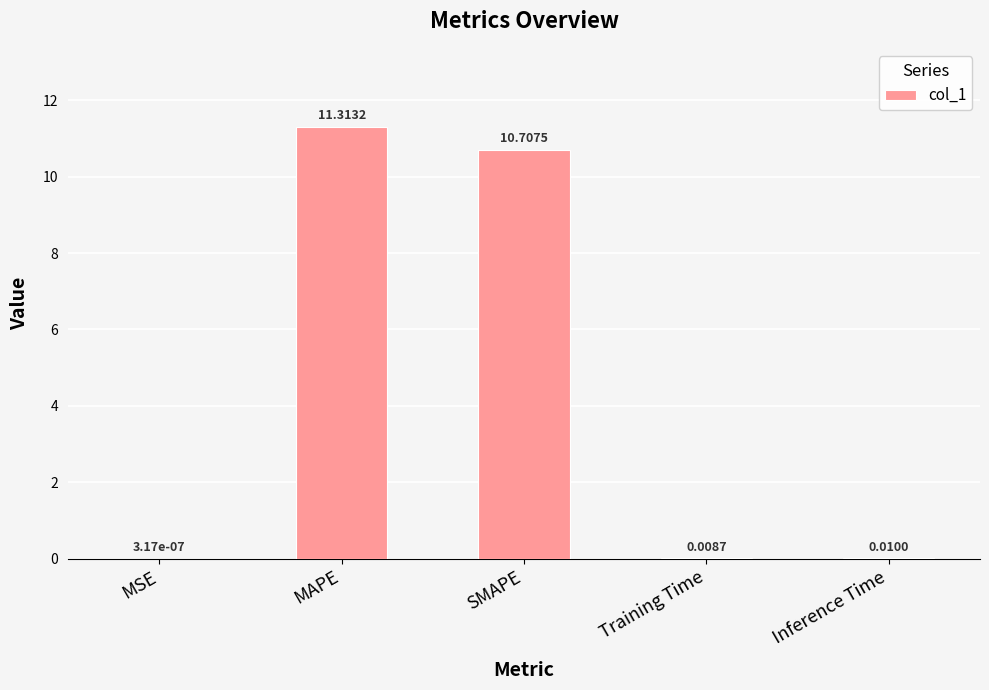

Which category has the highest value across all series?

MAPE